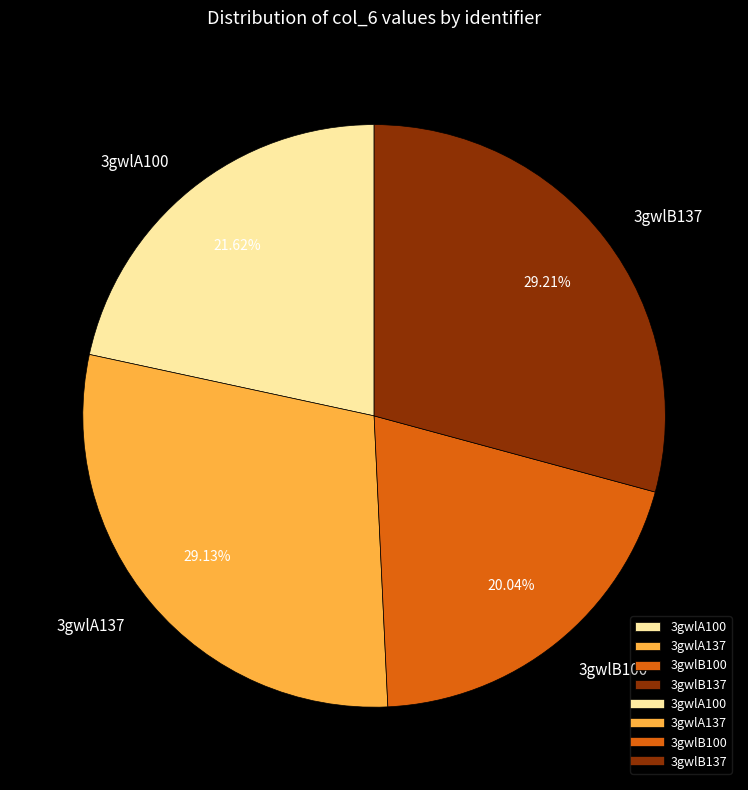

Which has a higher value, 3gwlB137 or 3gwlB100?

3gwlB137